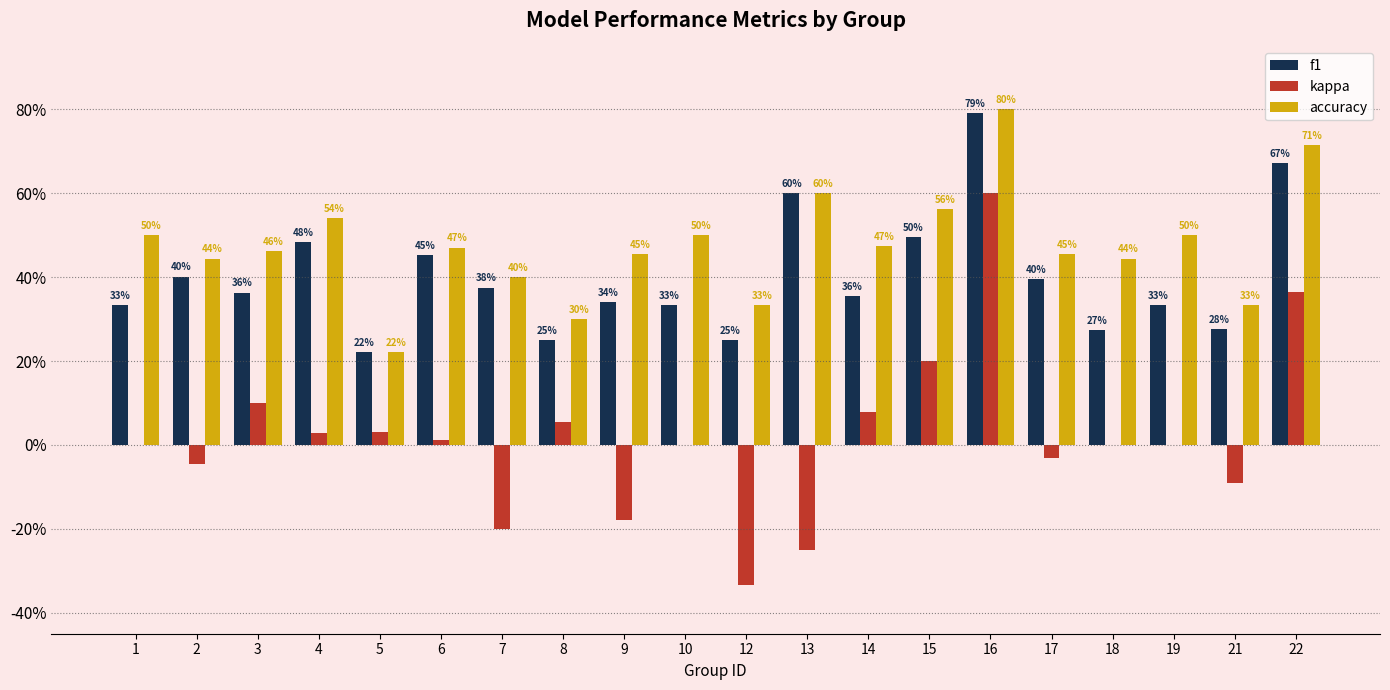

Rank the series at 17 from highest to lowest value.

accuracy, f1, kappa